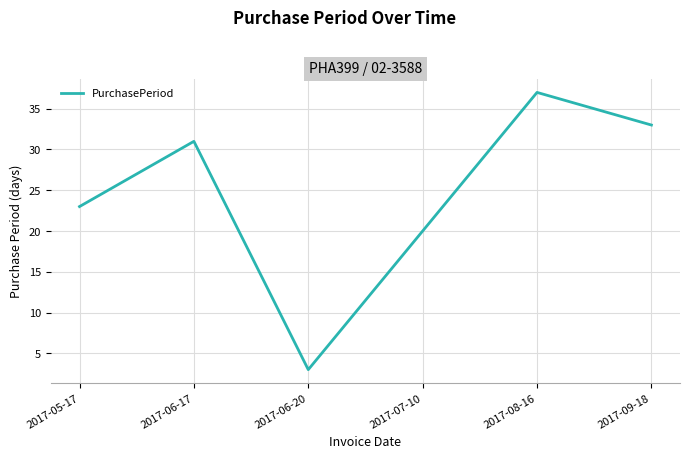

The chart shows a value of 8 at 2017-06-17. True or false?

False